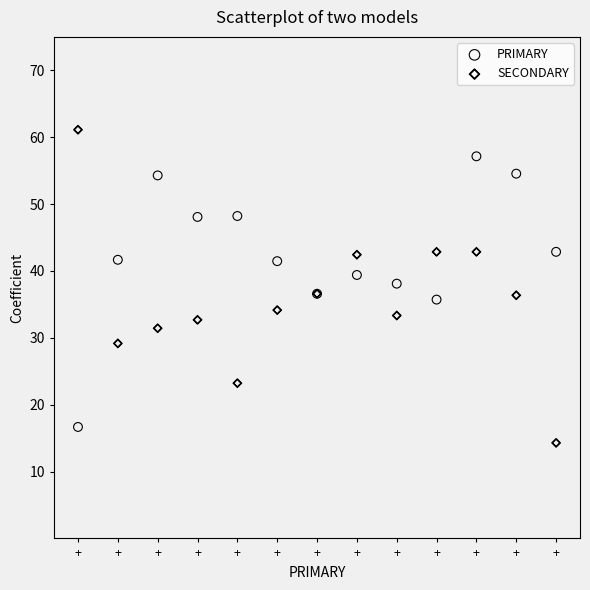

Which series has the widest spread of Y values?

SECONDARY